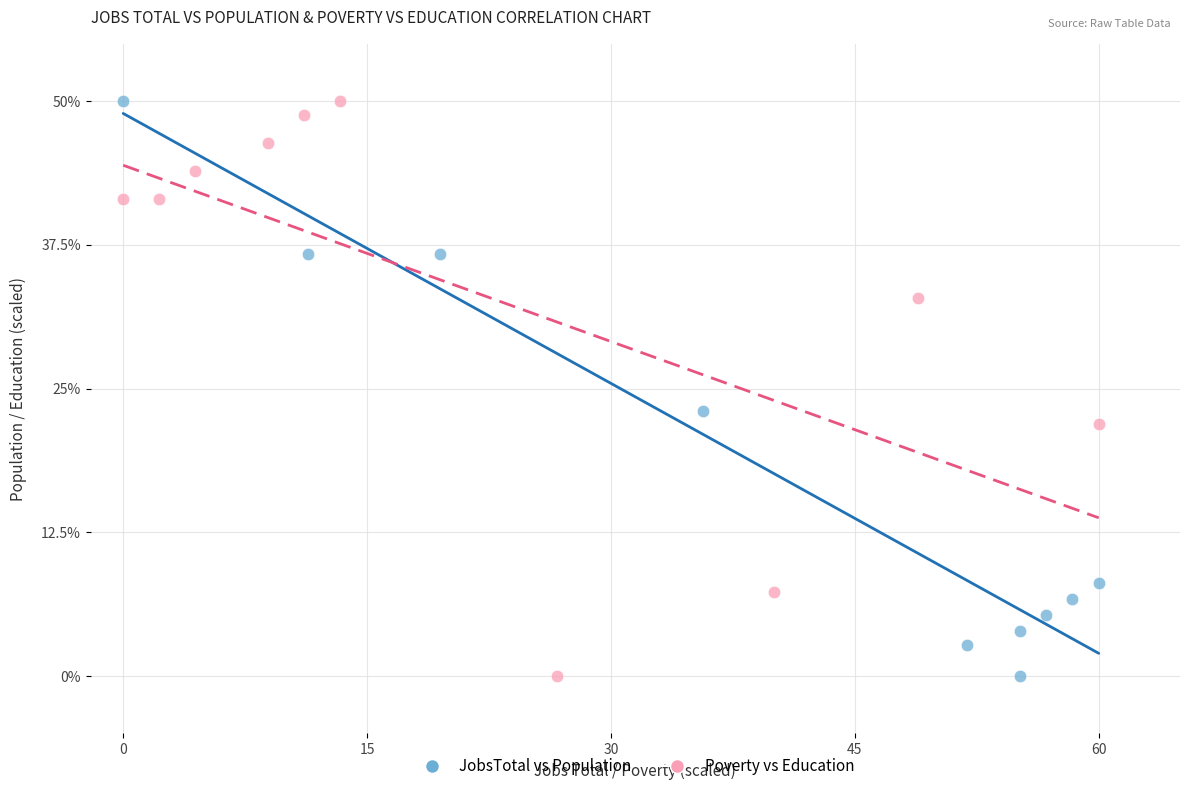

What are all the series names shown in the legend?

JobsTotal vs Population, Poverty vs Education